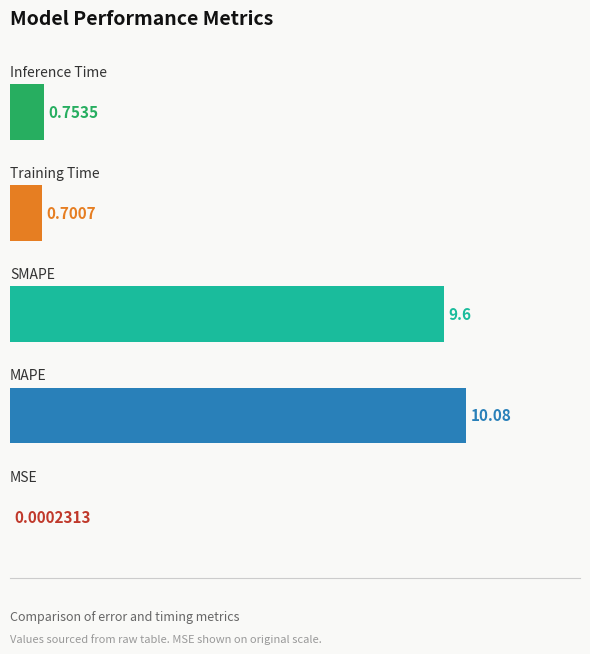

Are the bars horizontal?

Yes